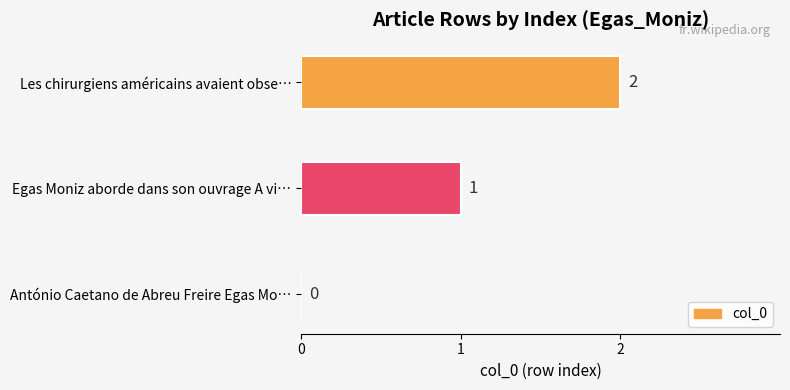

The chart shows a value of 0 at António Caetano de Abreu Freire Egas Mo…. True or false?

True